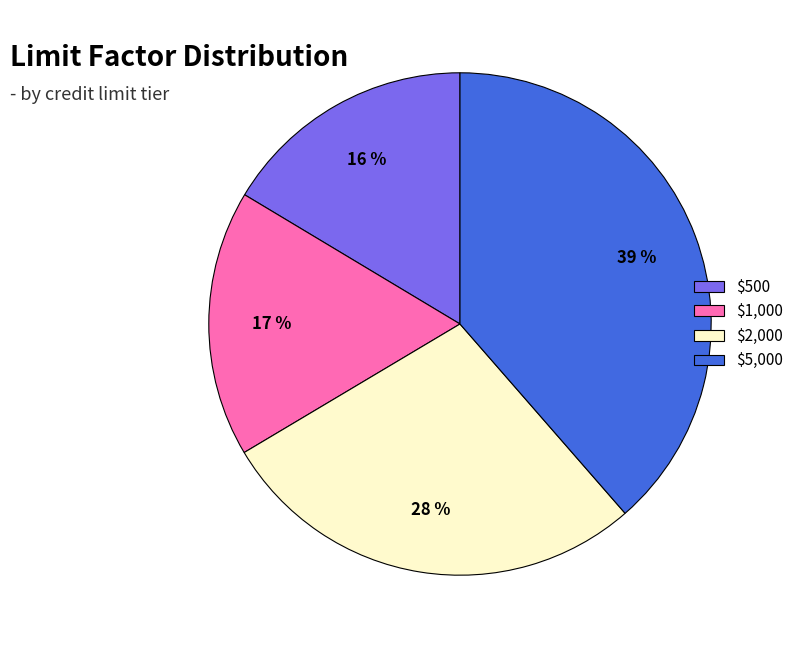

How many slices are in this pie chart?

4